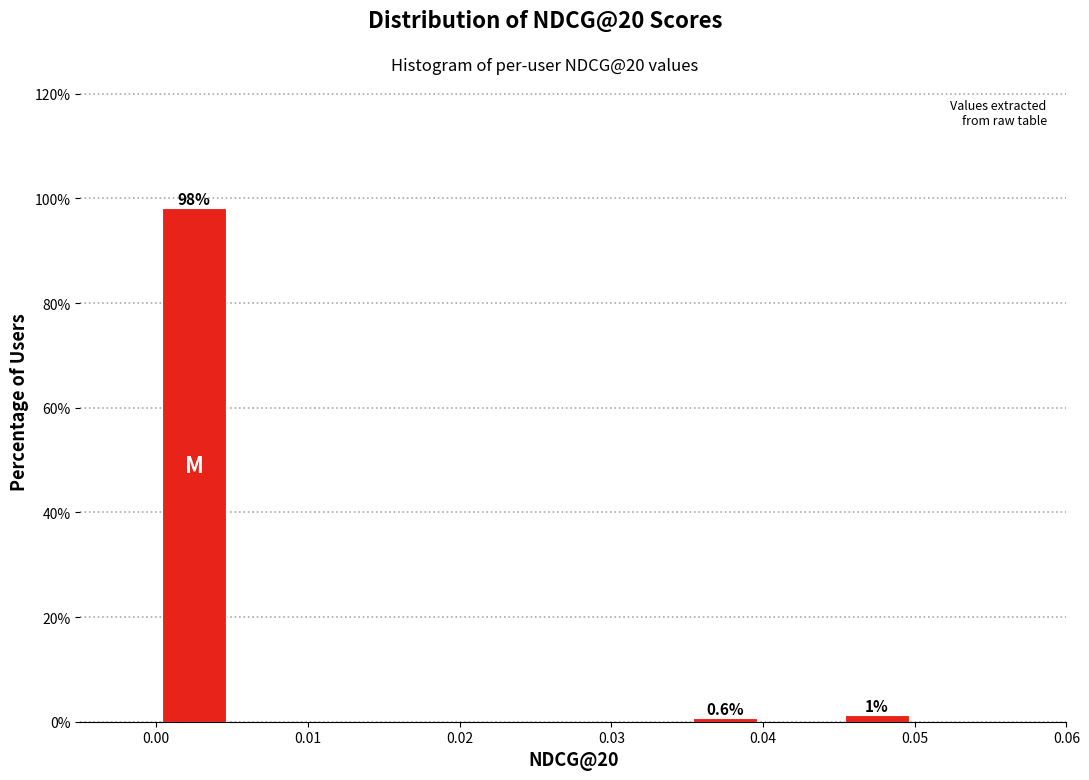

Which range on the x-axis has the tallest bar?

0.000 to 0.005